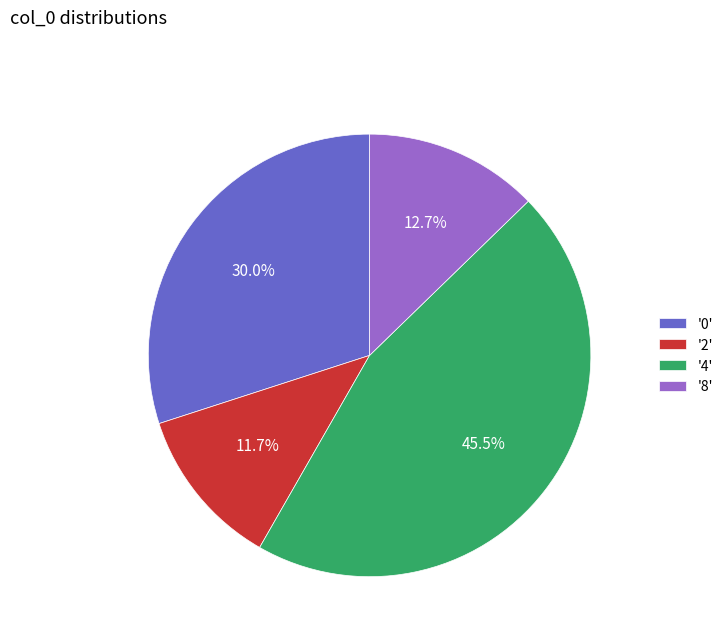

Rank the categories by value from lowest to highest.

'2', '8', '0', '4'